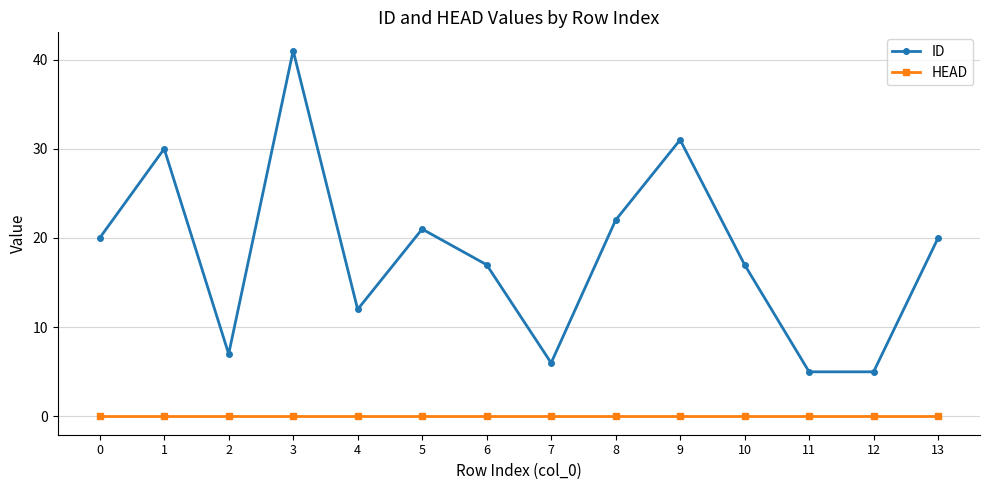

True or false: ID has a value of 5 at 12.

True